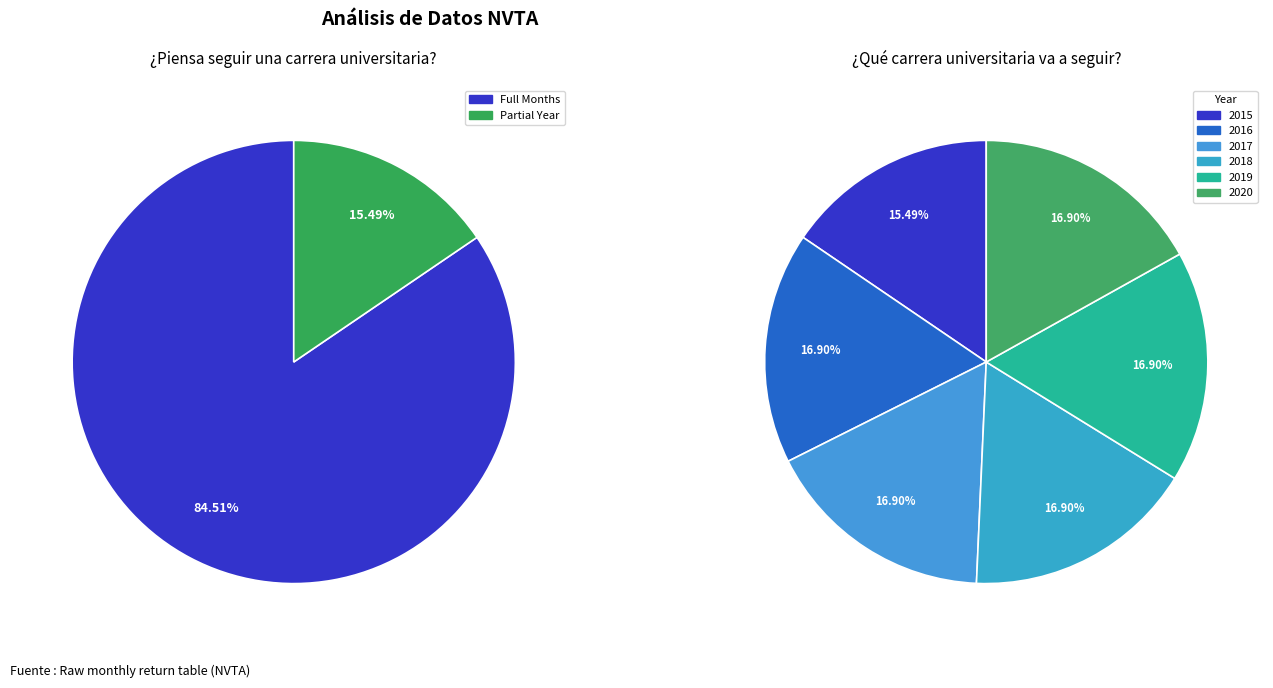

What is the total percentage of 2015 and 2020?

32.4%